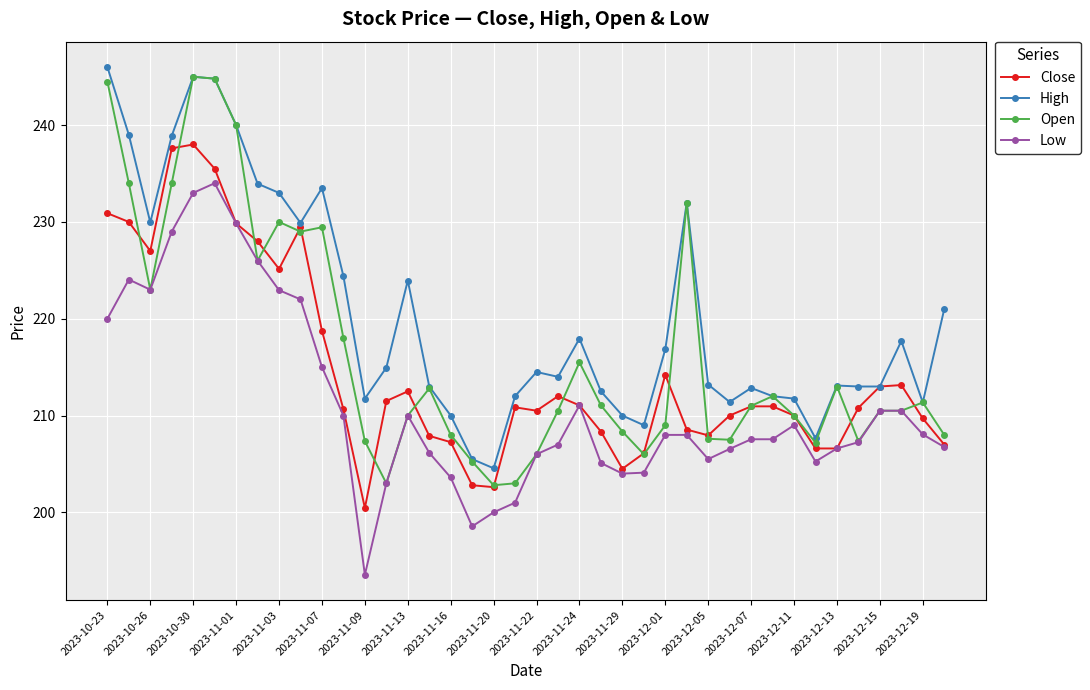

What is the greatest value displayed?

246.0